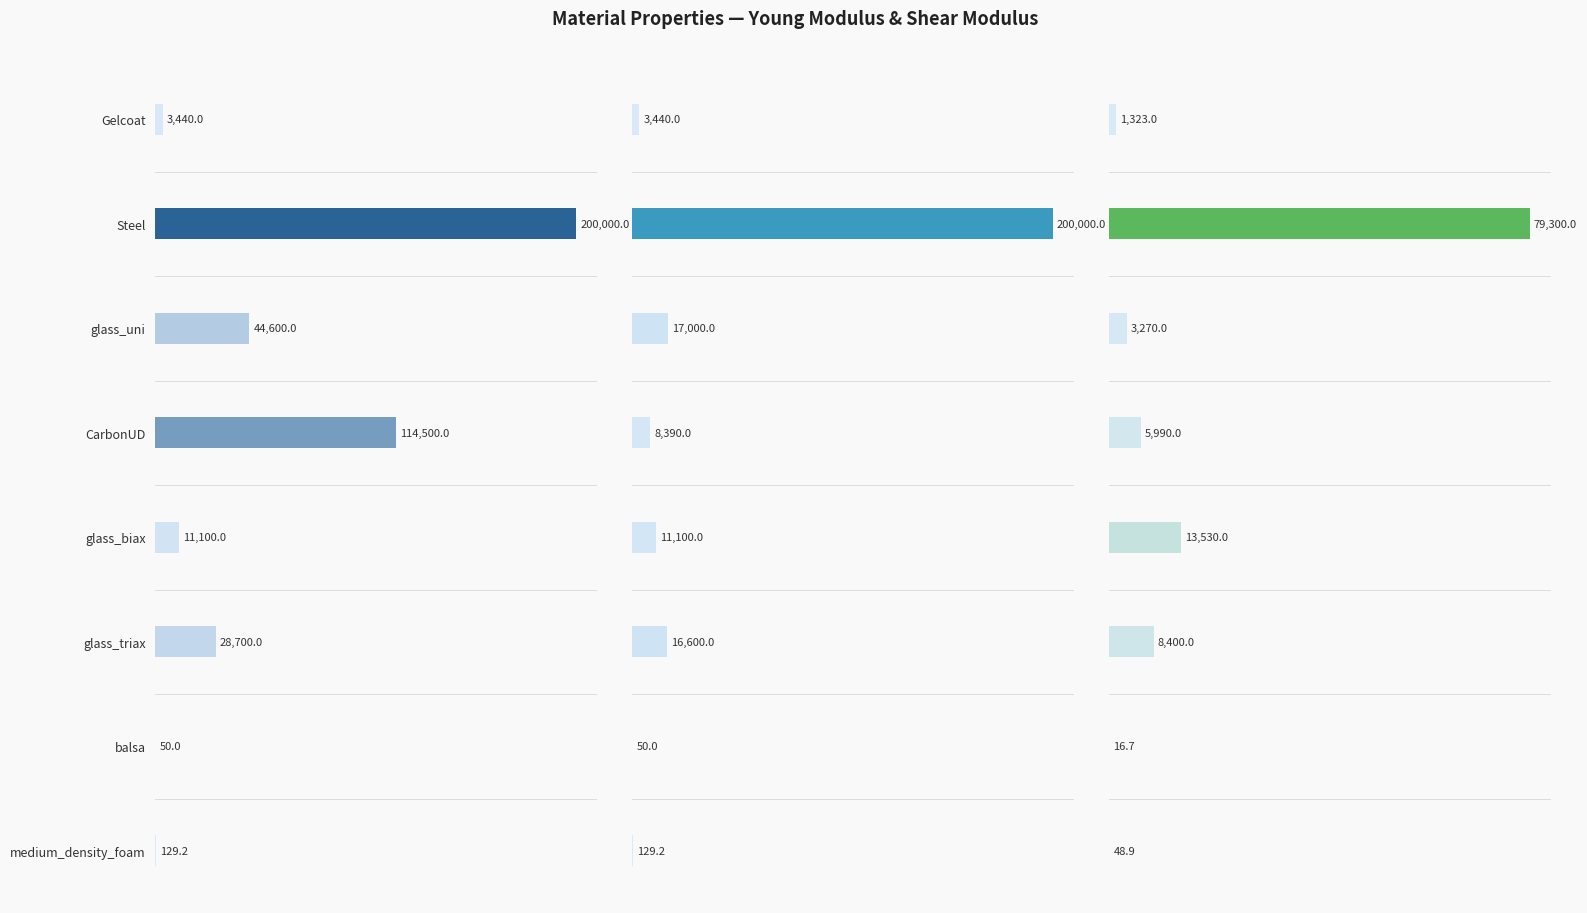

What is the difference between the second highest and second lowest values in the Young Modulus E_2 [MPa] series?

16870.8